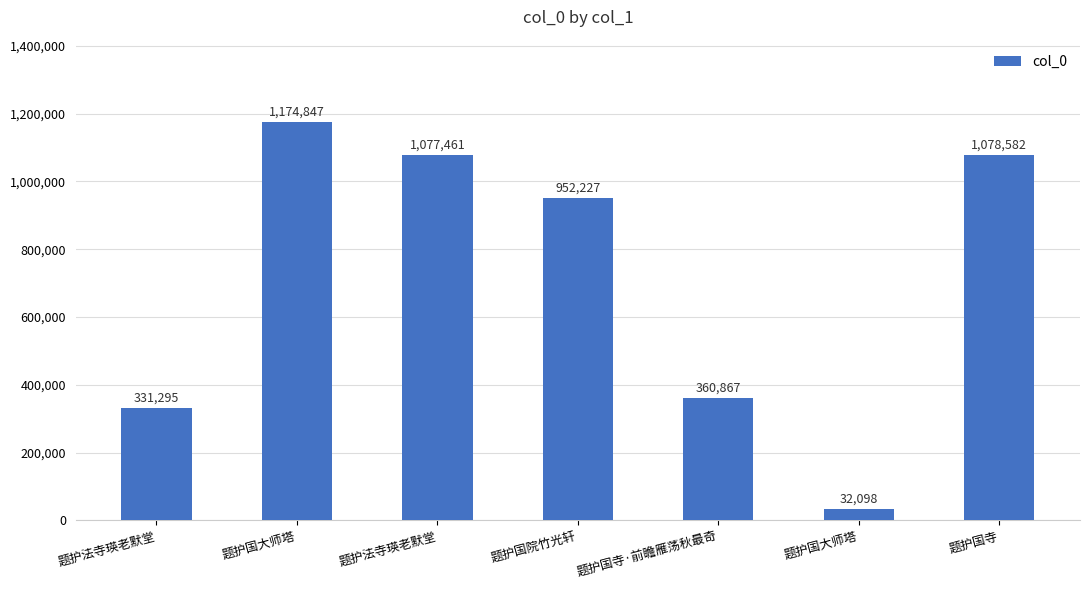

Does the chart contain stacked bars?

No